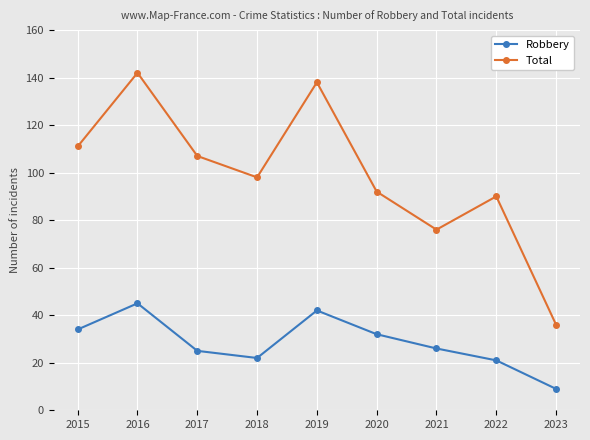

Which series has the largest range (max minus min)?

Total